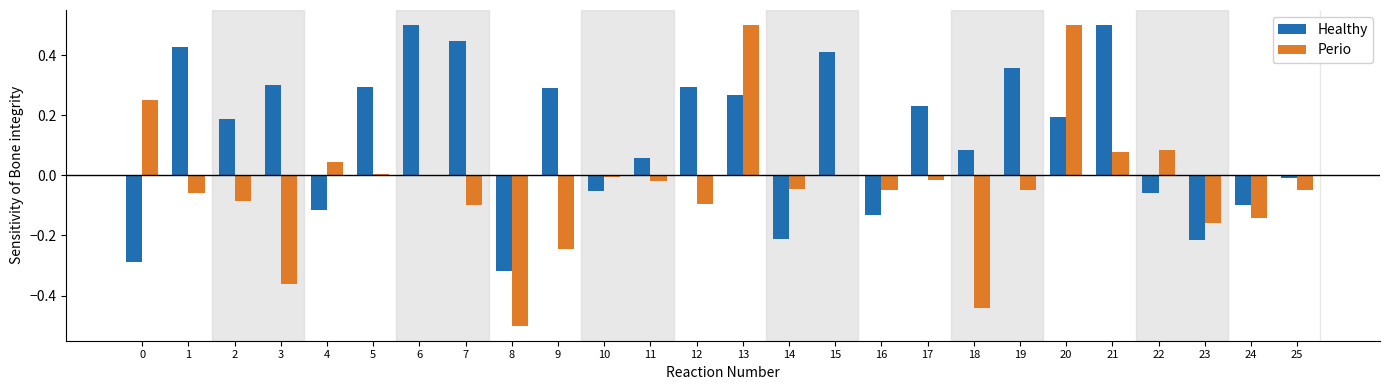

Which series has the largest total across all categories?

Healthy